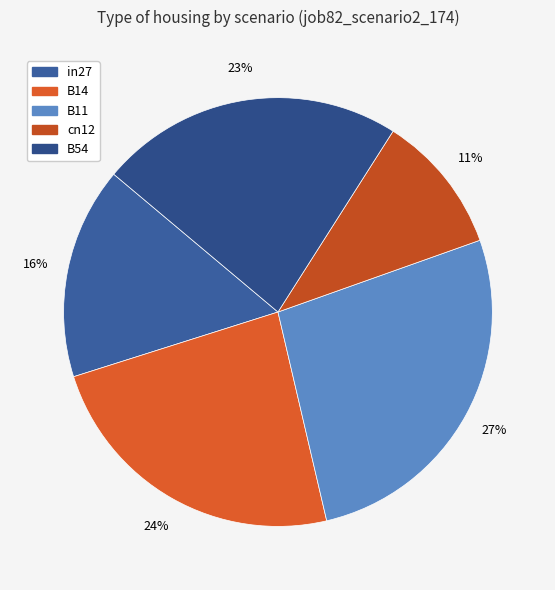

Combined, what portion of the pie is B14 and cn12?

34.3%